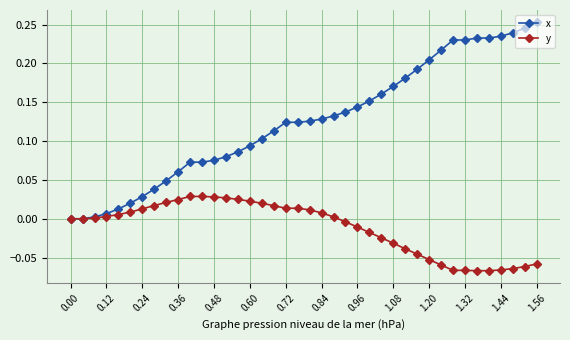

Which series has the largest total across all categories?

x